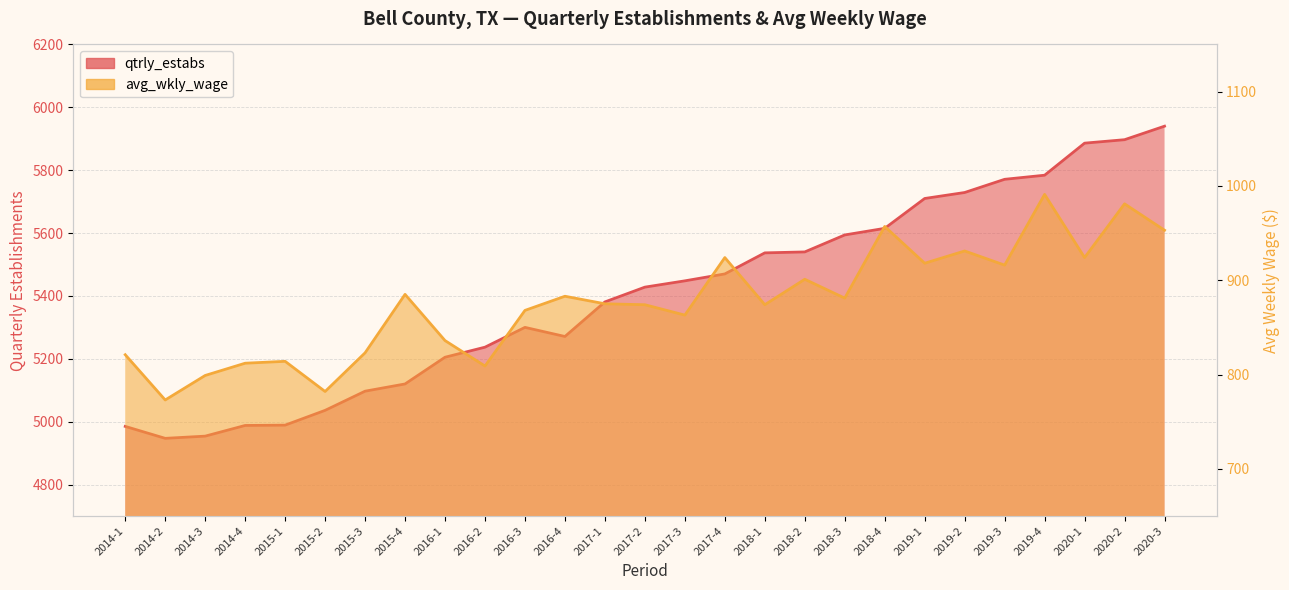

In avg_wkly_wage, how many points are lower than both neighbors (excluding endpoints)?

9